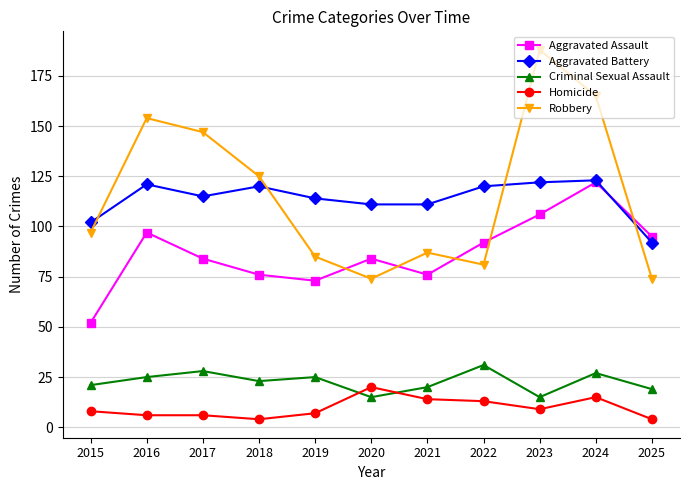

What are all the series names shown in the legend?

Aggravated Assault, Aggravated Battery, Criminal Sexual Assault, Homicide, Robbery